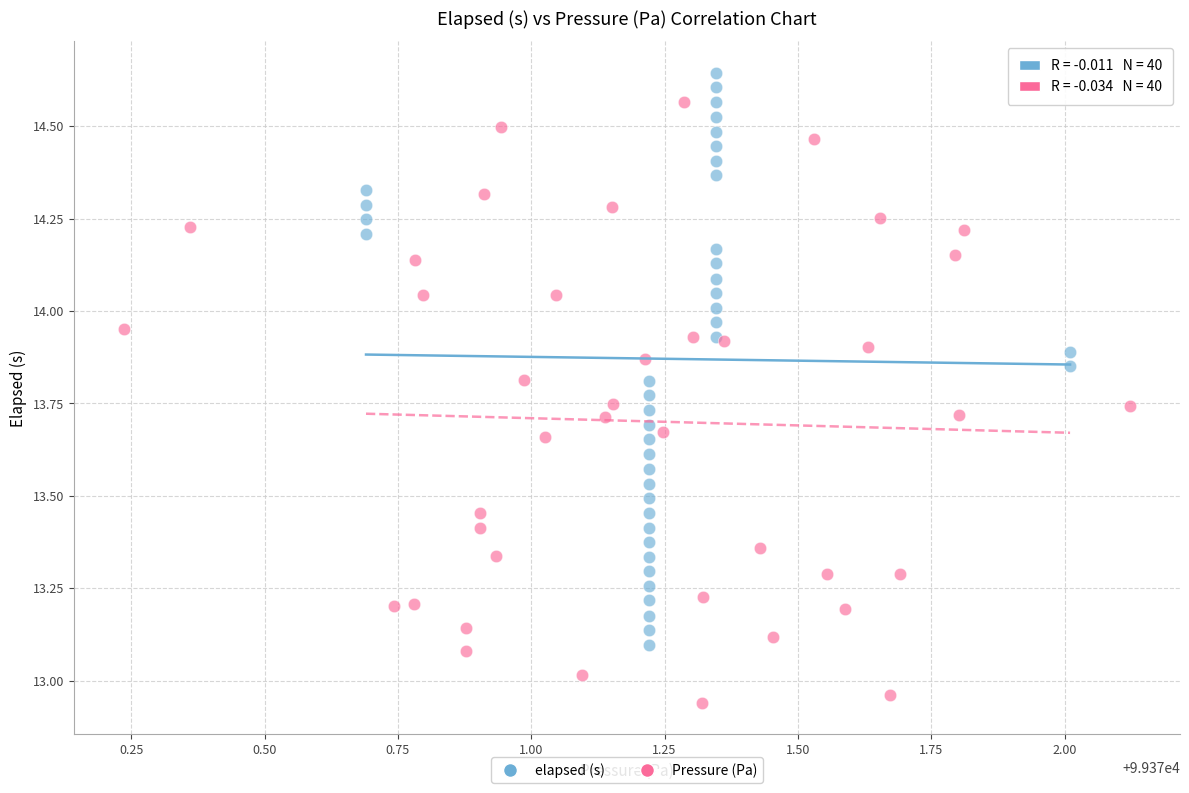

Which series contains the lowest Y value?

Pressure (Pa)